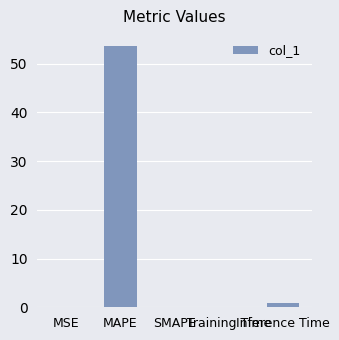

The value at MAPE is 13.9. True or false?

False